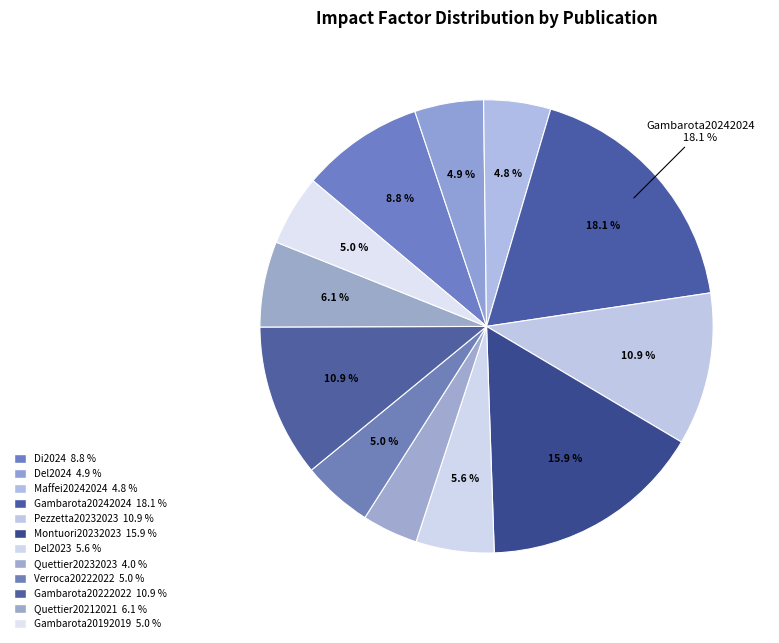

Count the number of slices in the pie.

12